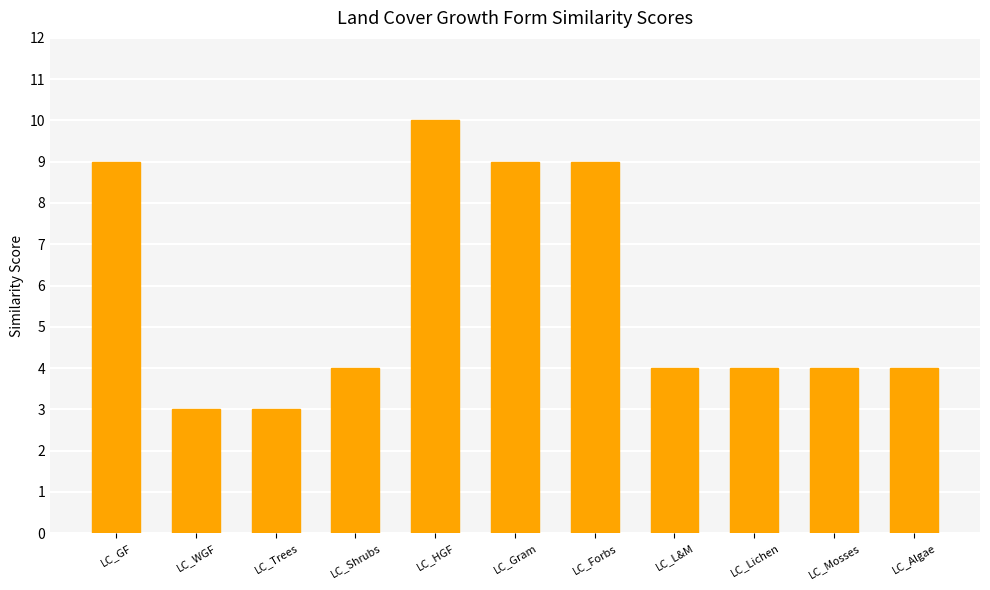

The chart shows a value of 3 at LC_Trees. True or false?

True